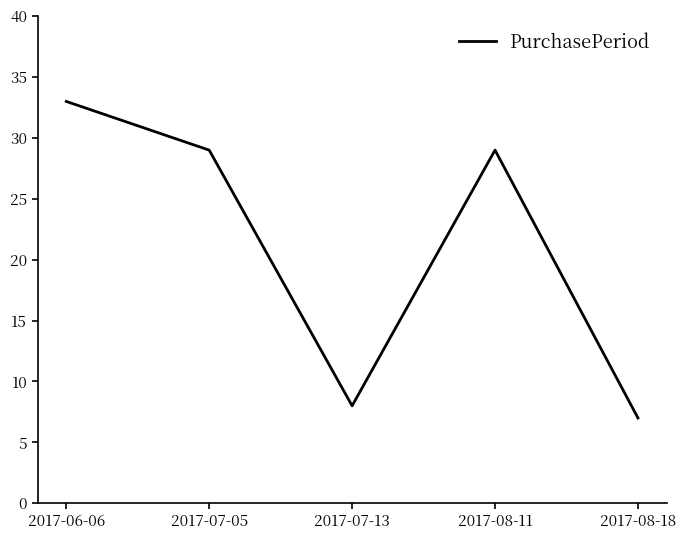

Which category has the lowest value across all series?

2017-08-18